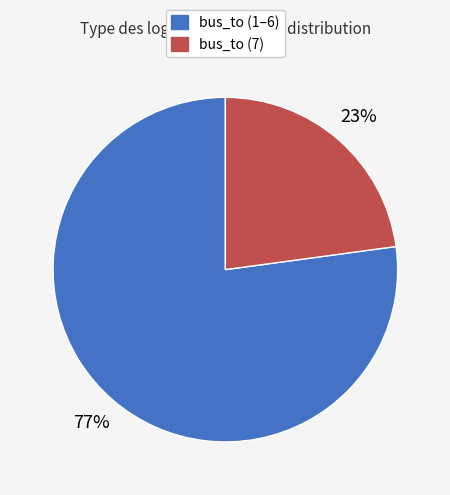

Is there any slice that represents more than half of the pie?

Yes